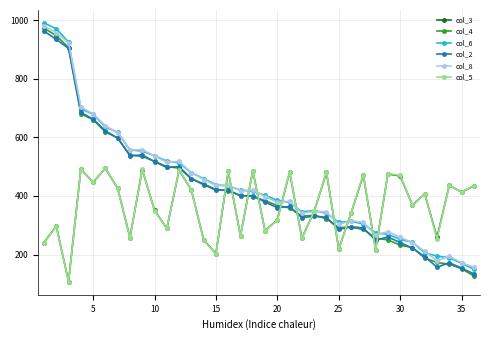

What is the highest value of the col_8 series?

980